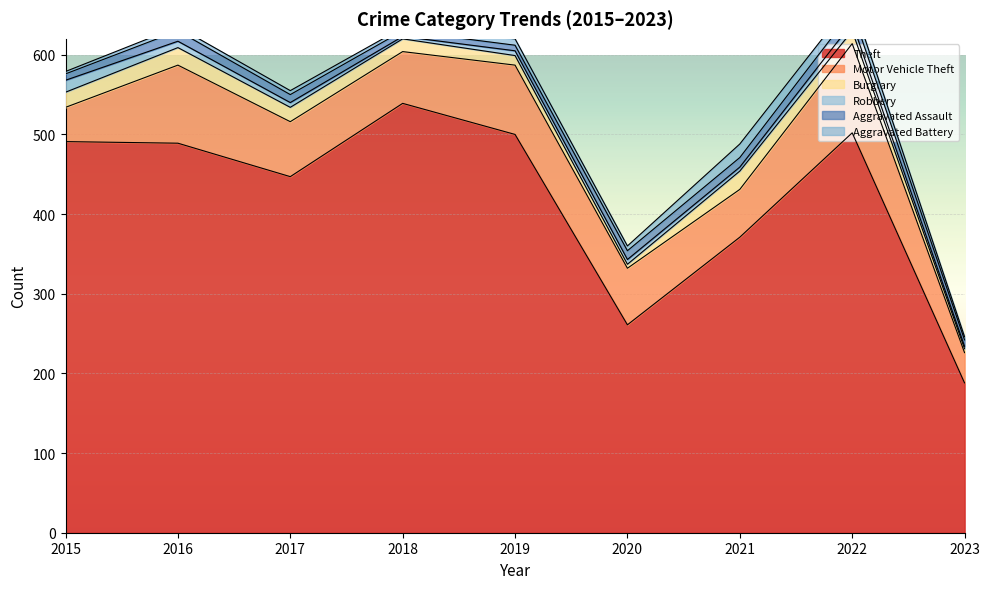

Which has a higher value, 2015 or 2023?

2015